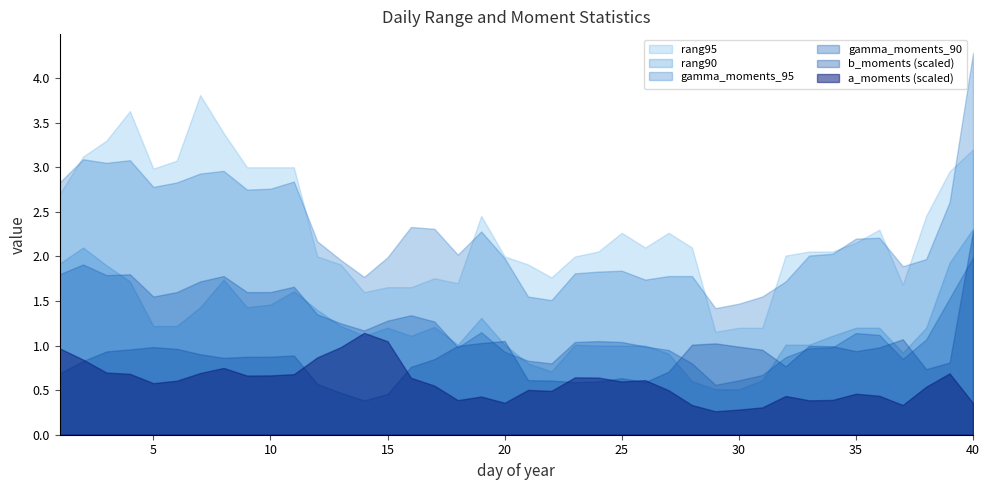

The b_moments (scaled) series shows 0.4 at 10. True or false?

False